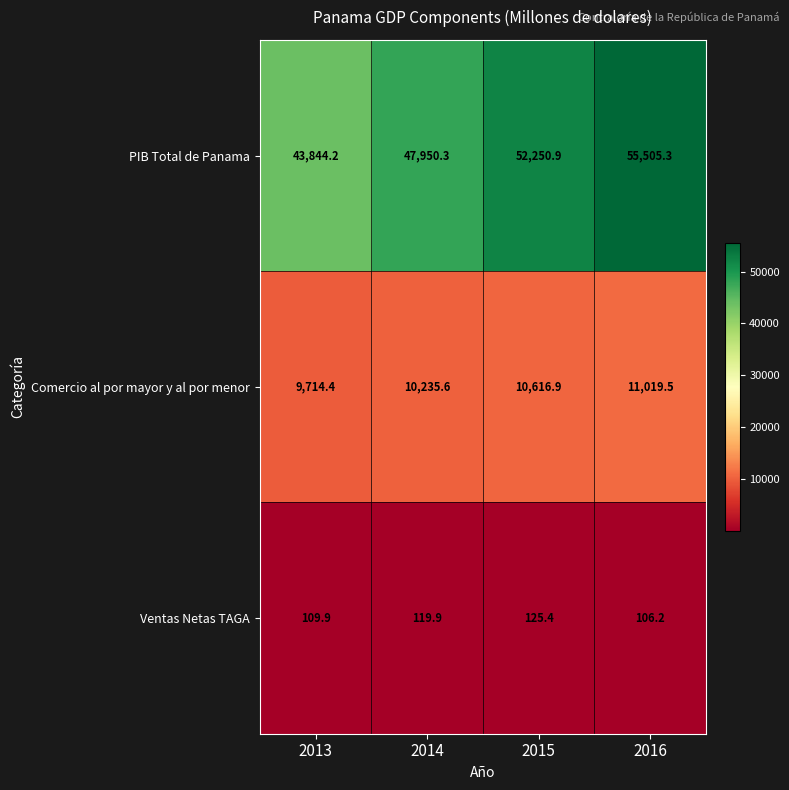

Reading left to right, transcribe all the data shown in this chart.

PIB Total de Panama: 2013=43844.2	2014=47950.3	2015=52250.9	2016=55505.3
Comercio al por mayor y al por menor: 2013=9714.4	2014=10235.6	2015=10616.9	2016=11019.5
Ventas Netas TAGA: 2013=109.9	2014=119.9	2015=125.4	2016=106.2